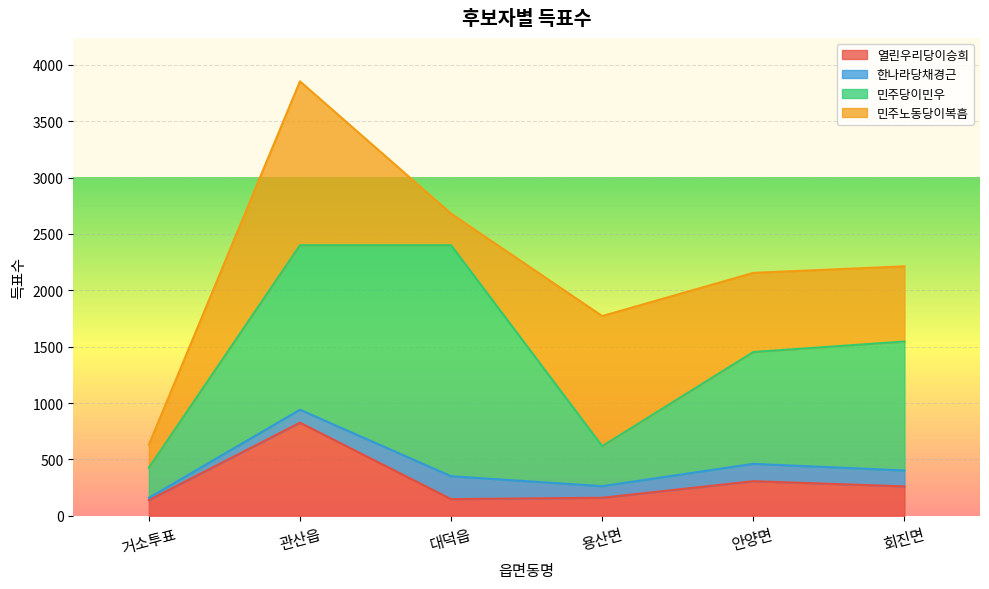

List the labels in order of 민주노동당이복흠 value, largest first.

관산읍, 용산면, 안양면, 회진면, 대덕읍, 거소투표